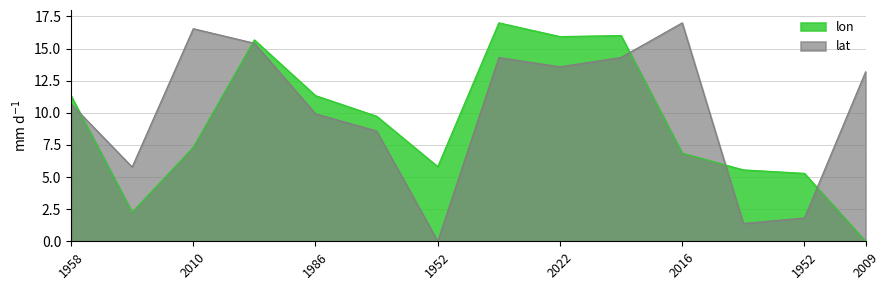

Does the chart display data point markers on the line(s)?

No